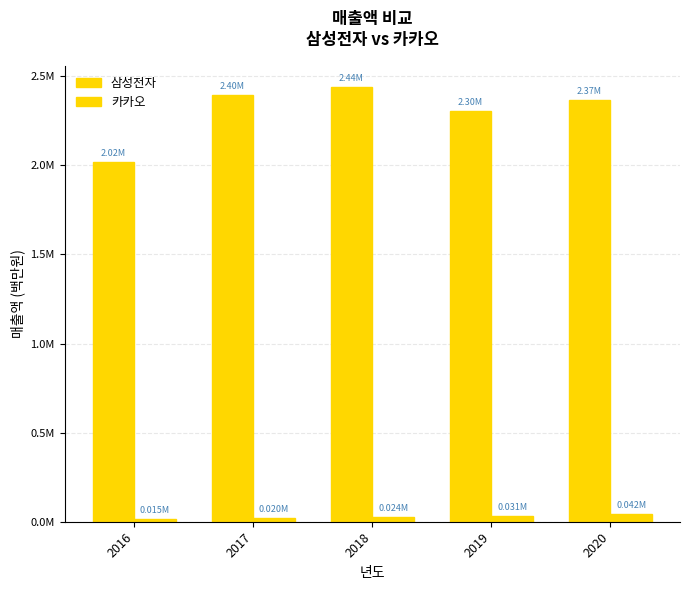

Does the chart contain any negative values?

No